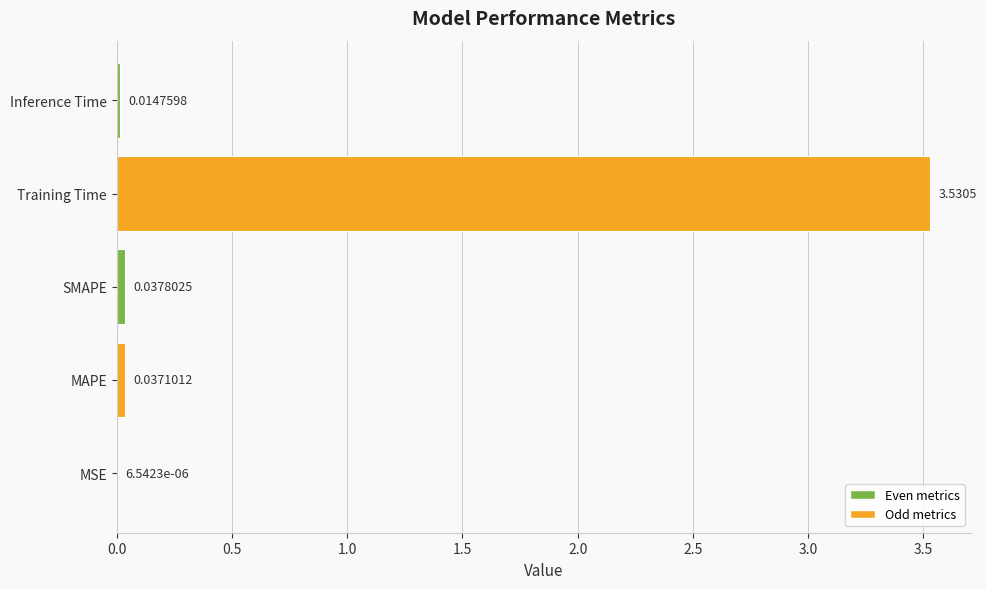

Between MAPE and Inference Time, which is larger?

MAPE